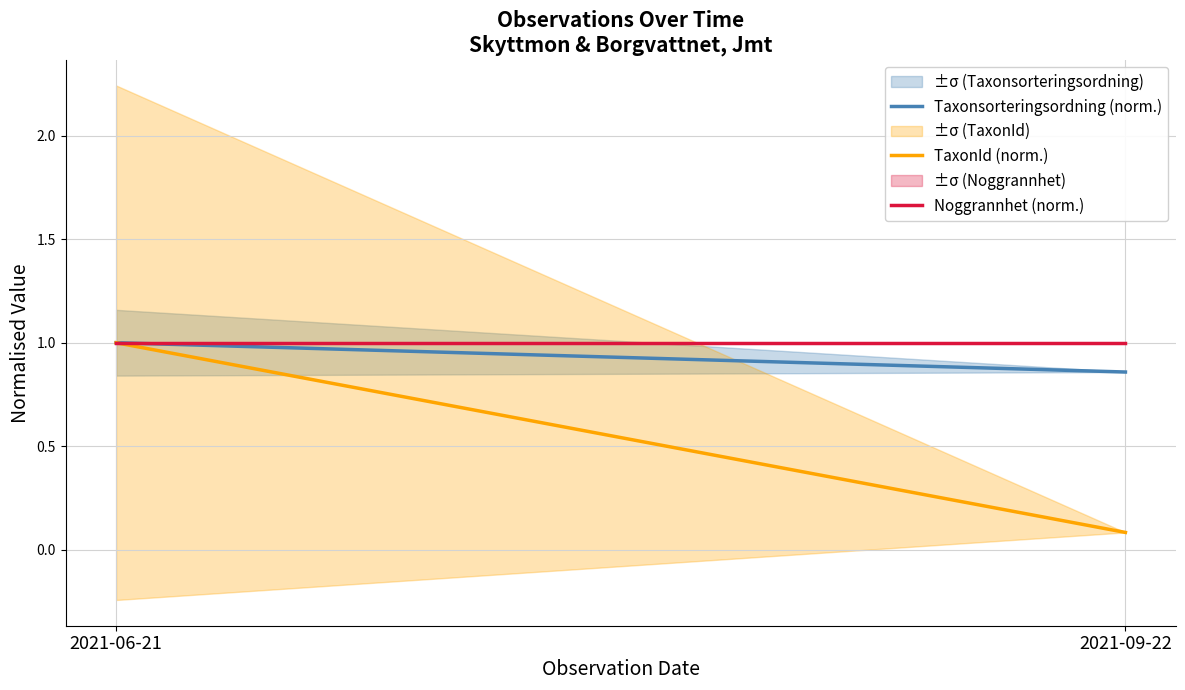

The Taxonsorteringsordning (norm.) series shows 0.6 at 2021-06-21. True or false?

False